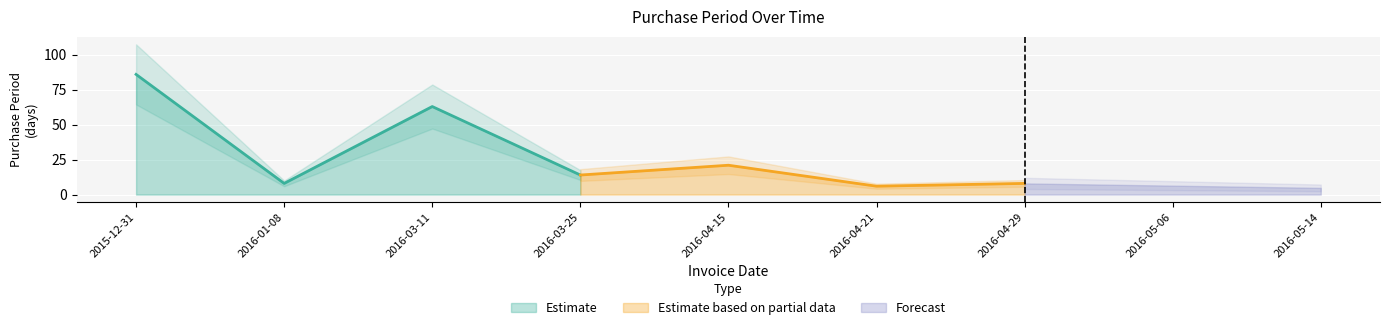

True or false: the data shows 8 at 2016-01-08.

True